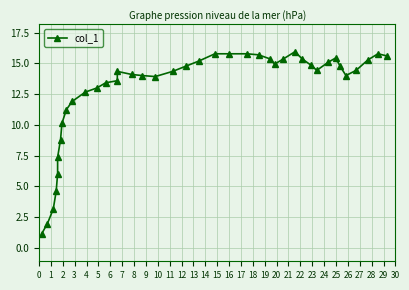

Reading right to left, extract all data points from this chart.

15.6	15.8	15.3	14.4	14.0	14.8	15.4	15.1	14.4	14.8	15.4	15.9	15.4	14.9	15.4	15.7	15.8	15.8	15.8	15.2	14.8	14.3	13.9	14.0	14.1	14.3	13.6	13.4	13.0	12.7	11.9	11.2	10.1	8.8	7.4	6.0	4.6	3.1	2.0	1.1